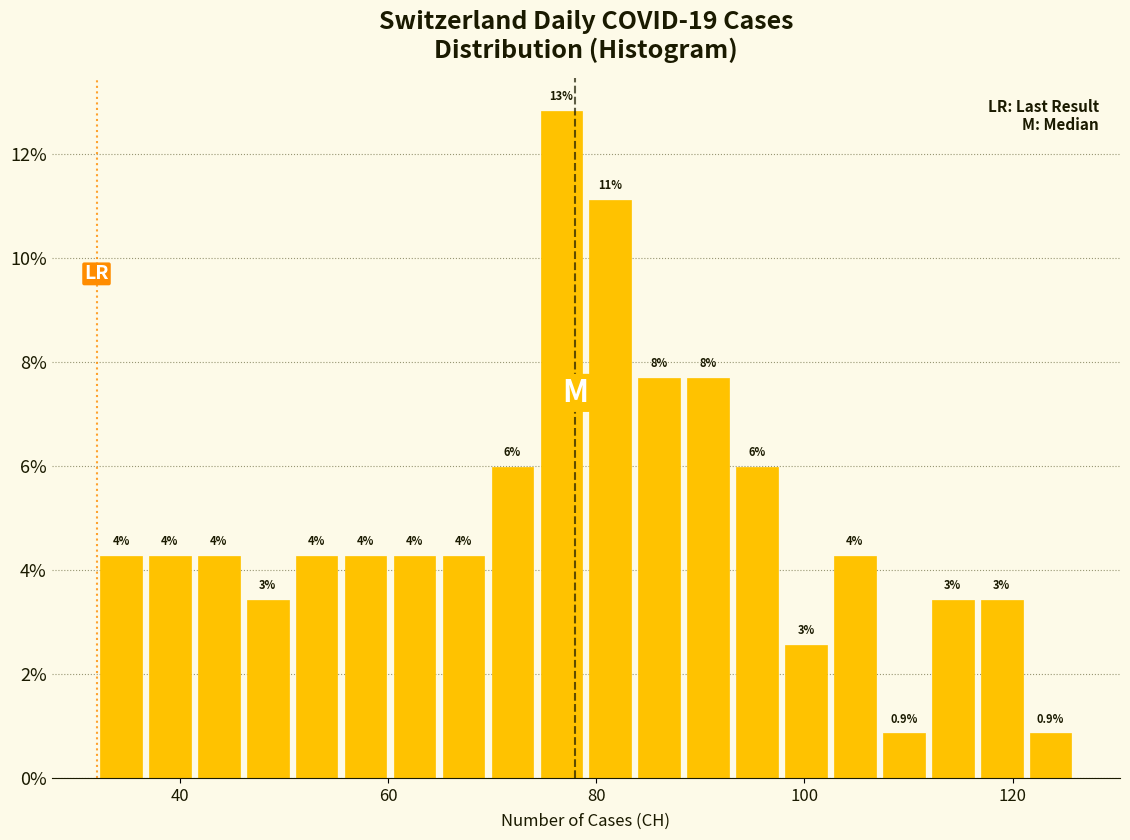

Read against the x-axis, roughly where is the centre of the tallest bar?

76